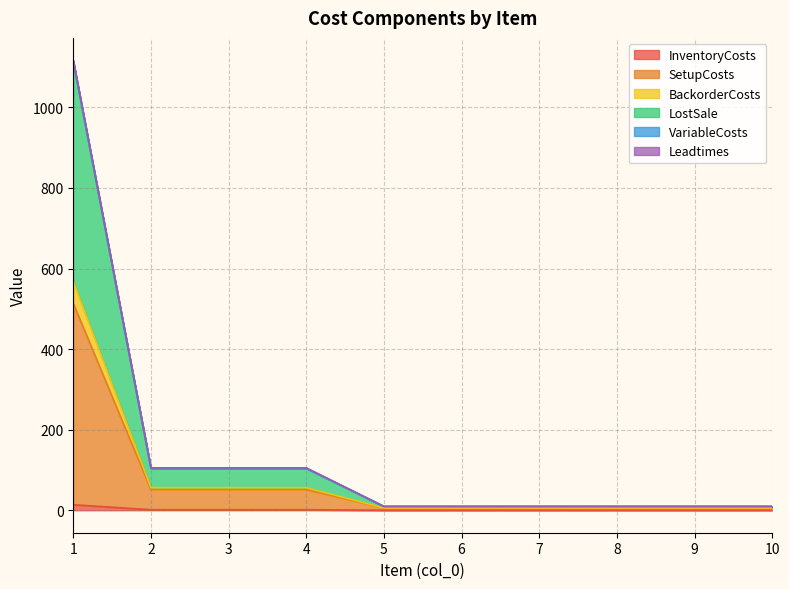

What is the total value across all series at 1?

1116.6